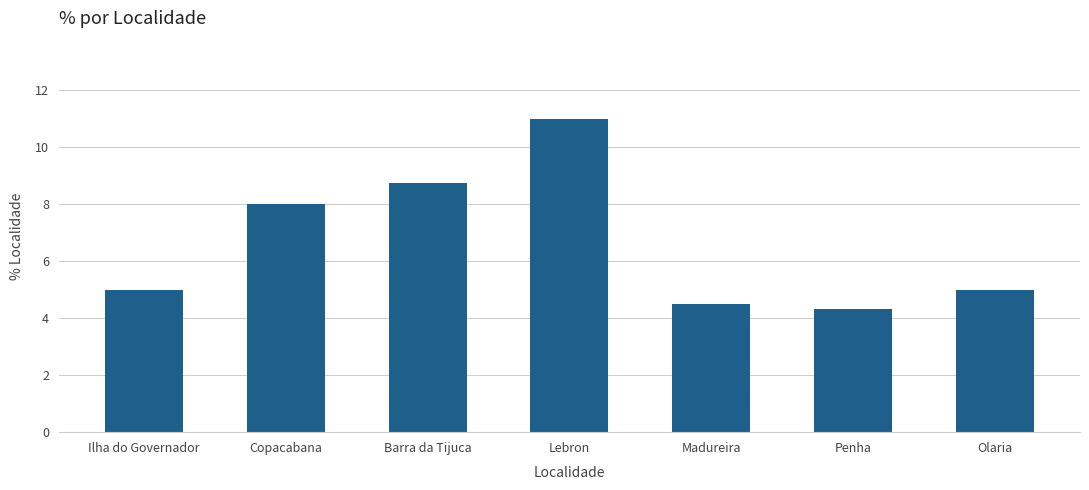

How many data points does each series have?

7